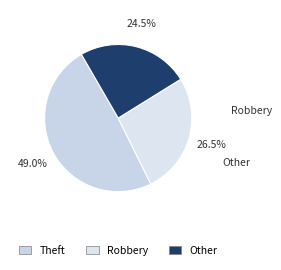

How many segments does this pie chart have?

3